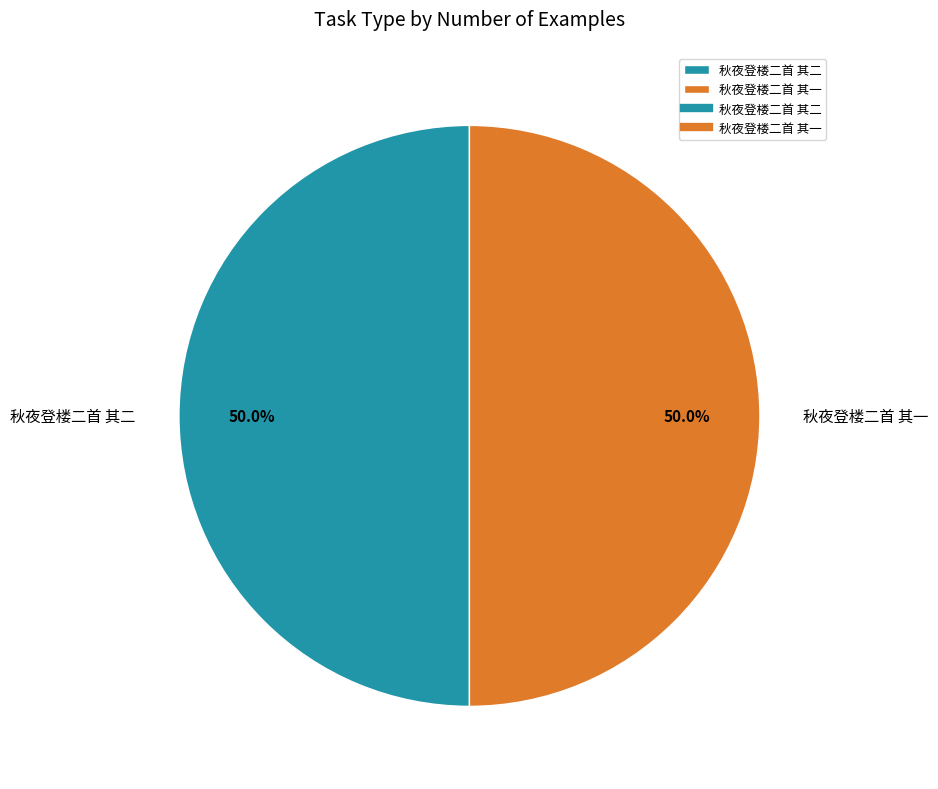

How many segments does this pie chart have?

2